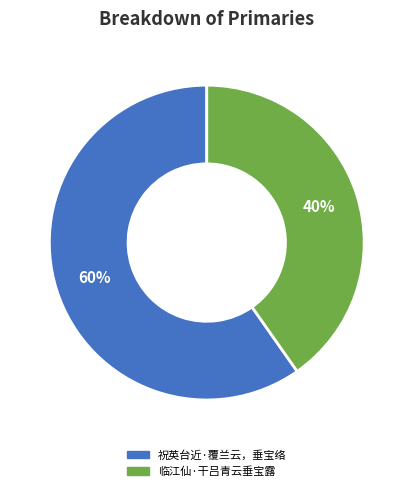

Which category accounts for the majority?

祝英台近·覆兰云，垂宝络